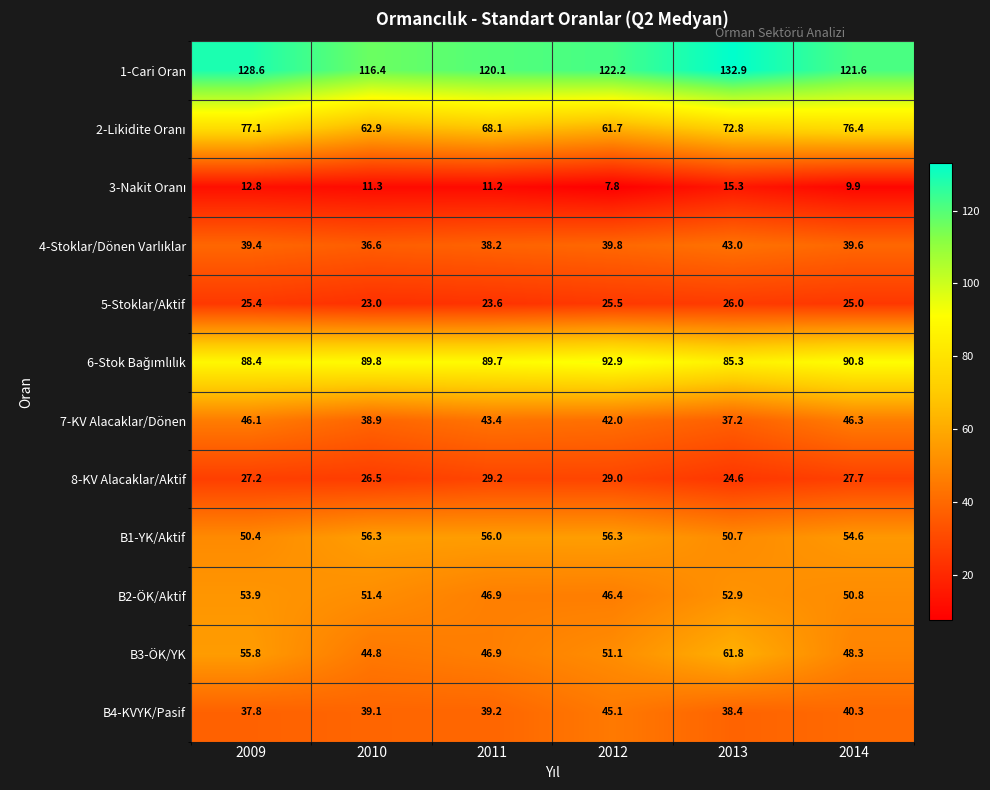

What is the difference between the second highest and second lowest values in the 8-KV Alacaklar/Aktif series?

2.5